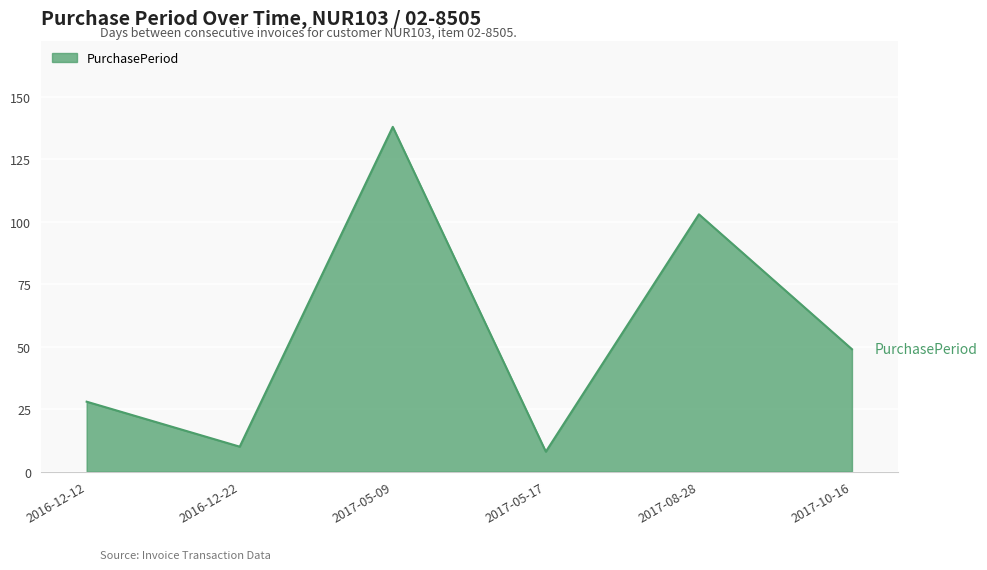

At which label is the value closest to 73?

2017-10-16